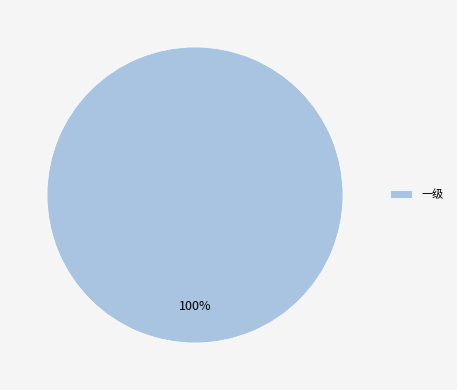

How many segments does this pie chart have?

1